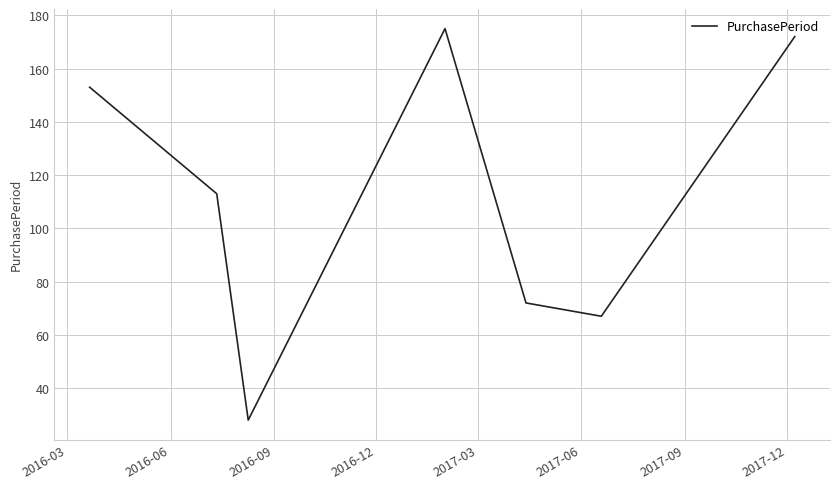

True or false: the data has more than 2 interior local peaks.

False